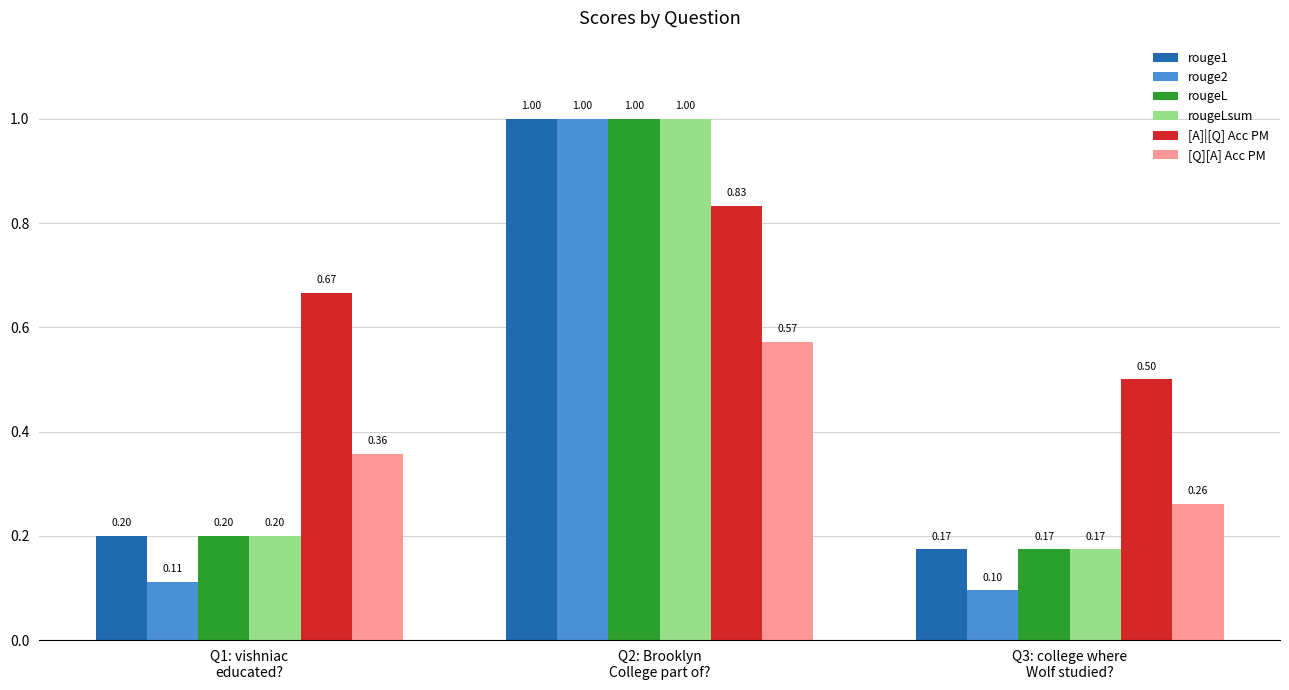

Between Q1: vishniac
educated? and Q2: Brooklyn
College part of?, which series saw the biggest shift?

rouge2